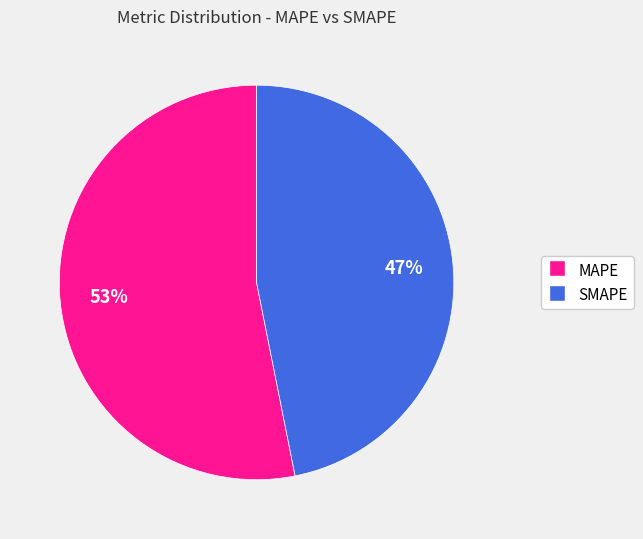

The MAPE slice represents 53% of the pie. True or false?

True